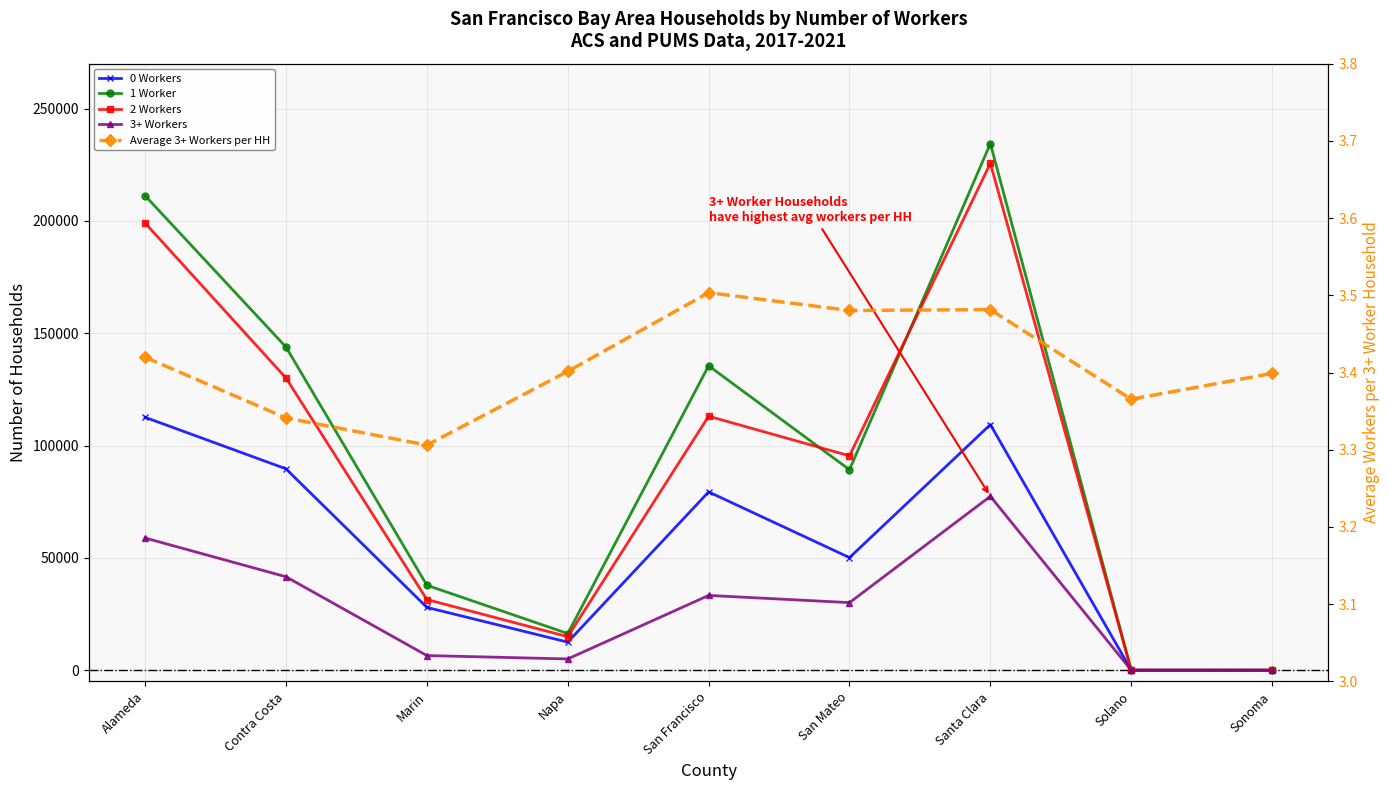

Reading left to right, what are all the values shown in this chart?

0 Workers: Alameda=112573.0	Contra Costa=89638.0	Marin=27962.0	Napa=12494.0	San Francisco=79370.0	San Mateo=50130.0	Santa Clara=109340.0	Solano=0.0	Sonoma=0.0
1 Worker: Alameda=211225.0	Contra Costa=143838.0	Marin=37817.0	Napa=16325.0	San Francisco=135511.0	San Mateo=89251.0	Santa Clara=234445.0	Solano=0.0	Sonoma=0.0
2 Workers: Alameda=199046.0	Contra Costa=130046.0	Marin=31454.0	Napa=14920.0	San Francisco=113057.0	San Mateo=95430.0	Santa Clara=225648.0	Solano=0.0	Sonoma=0.0
3+ Workers: Alameda=58836.0	Contra Costa=41588.0	Marin=6518.0	Napa=5006.0	San Francisco=33283.0	San Mateo=30084.0	Santa Clara=77412.0	Solano=0.0	Sonoma=0.0
Average 3+ Workers per HH: Alameda=3.4	Contra Costa=3.3	Marin=3.3	Napa=3.4	San Francisco=3.5	San Mateo=3.5	Santa Clara=3.5	Solano=3.4	Sonoma=3.4